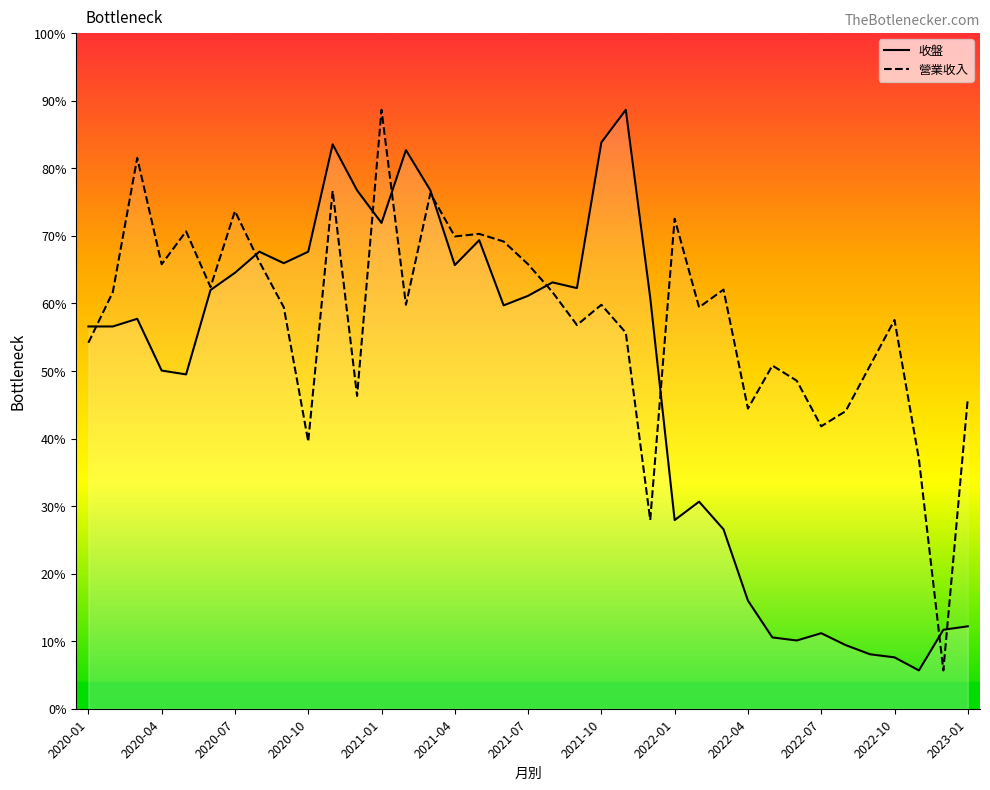

What are all the series names shown in the legend?

收盤, 營業收入